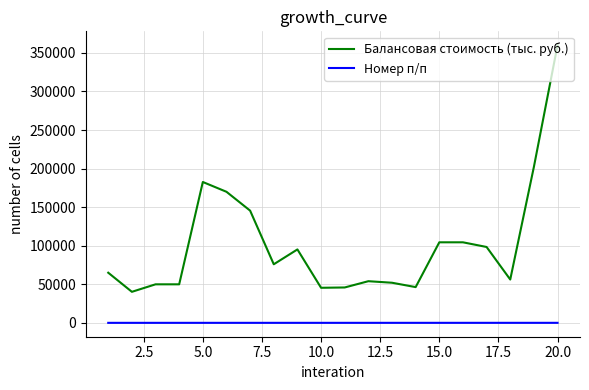

What is the smallest value displayed?

1.0